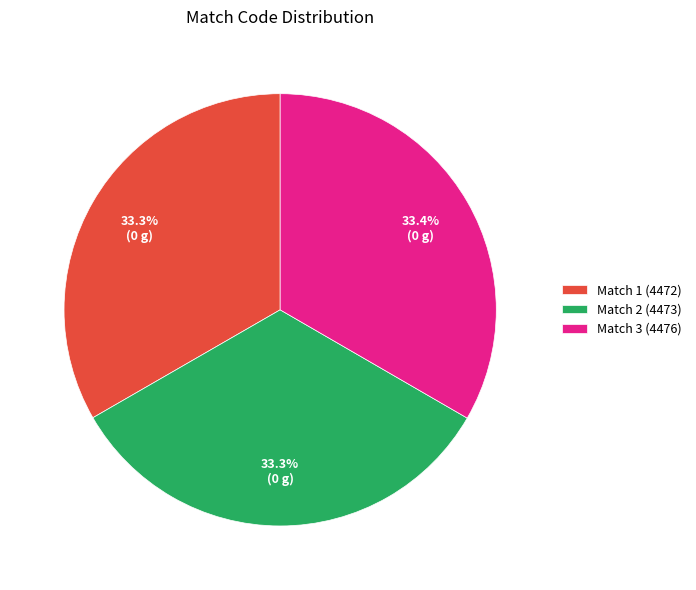

Does Match 3 (4476) account for over 50% of the chart?

No